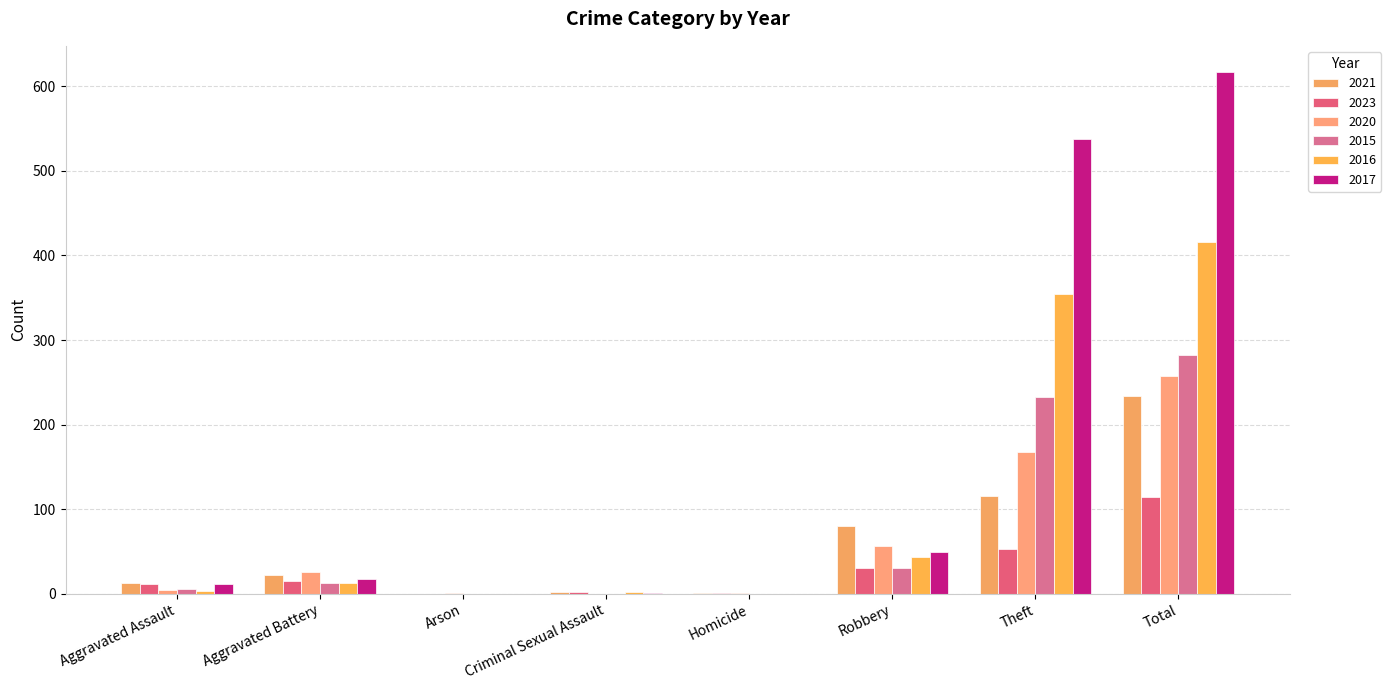

How many distinct data groups are displayed?

6